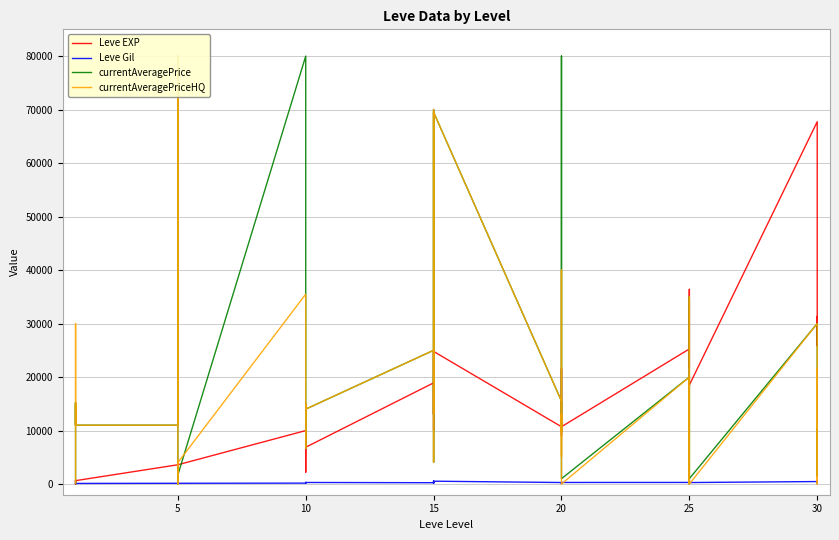

Which series ends up on top after the final intersection of Leve Gil and currentAveragePriceHQ?

currentAveragePriceHQ